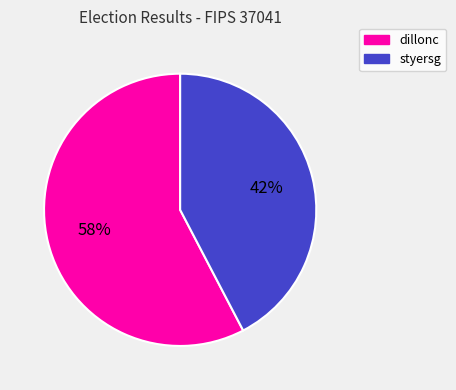

Rank the categories by value from lowest to highest.

styersg, dillonc